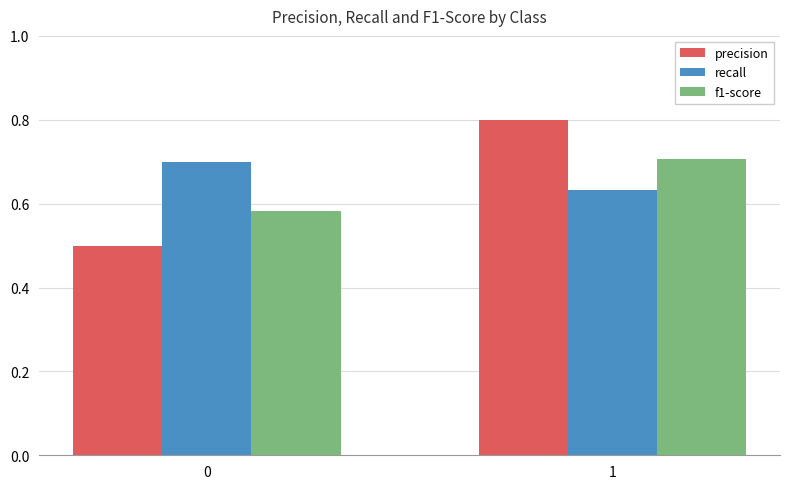

The recall series shows 0.7 at 0. True or false?

True